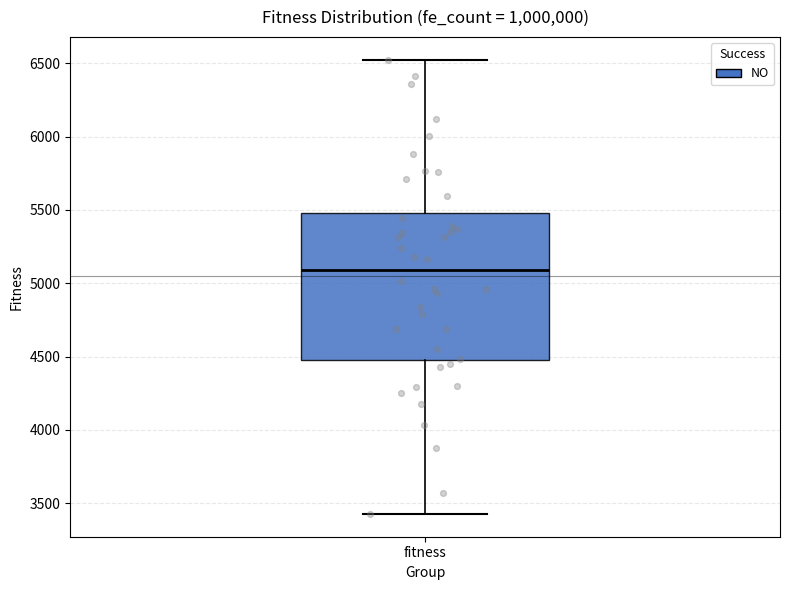

Where is the upper edge of the box for fitness on the y-axis? The values are not printed on the chart, so give them approximately, as read against the axis.

5500